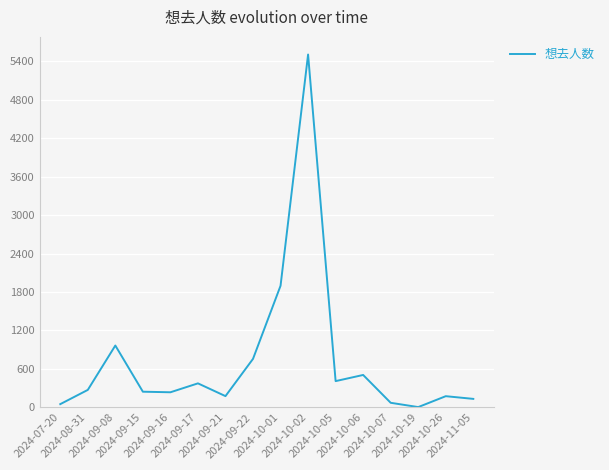

How many categories are shown in the chart?

16